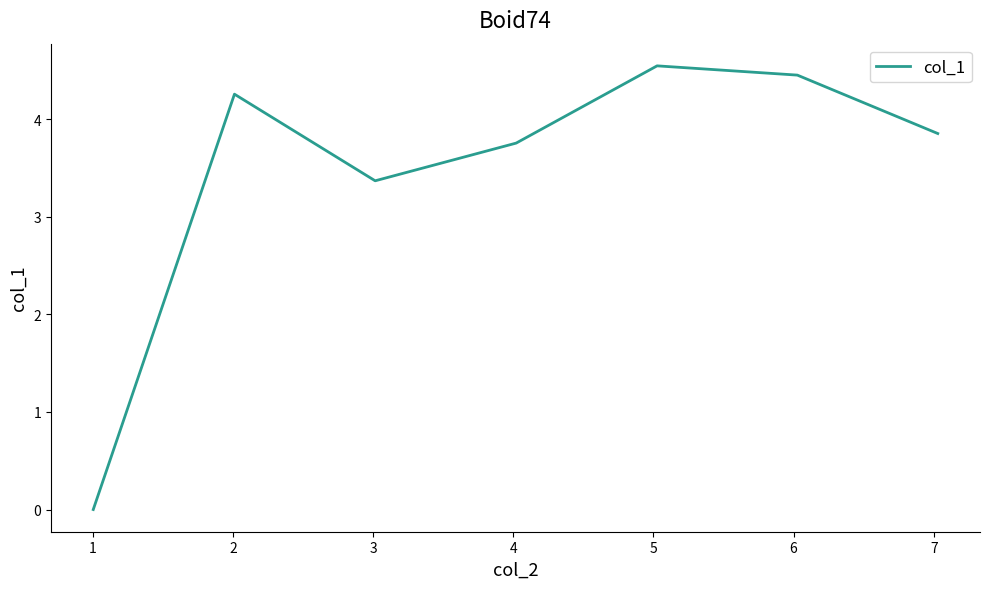

What is the average value?

3.5